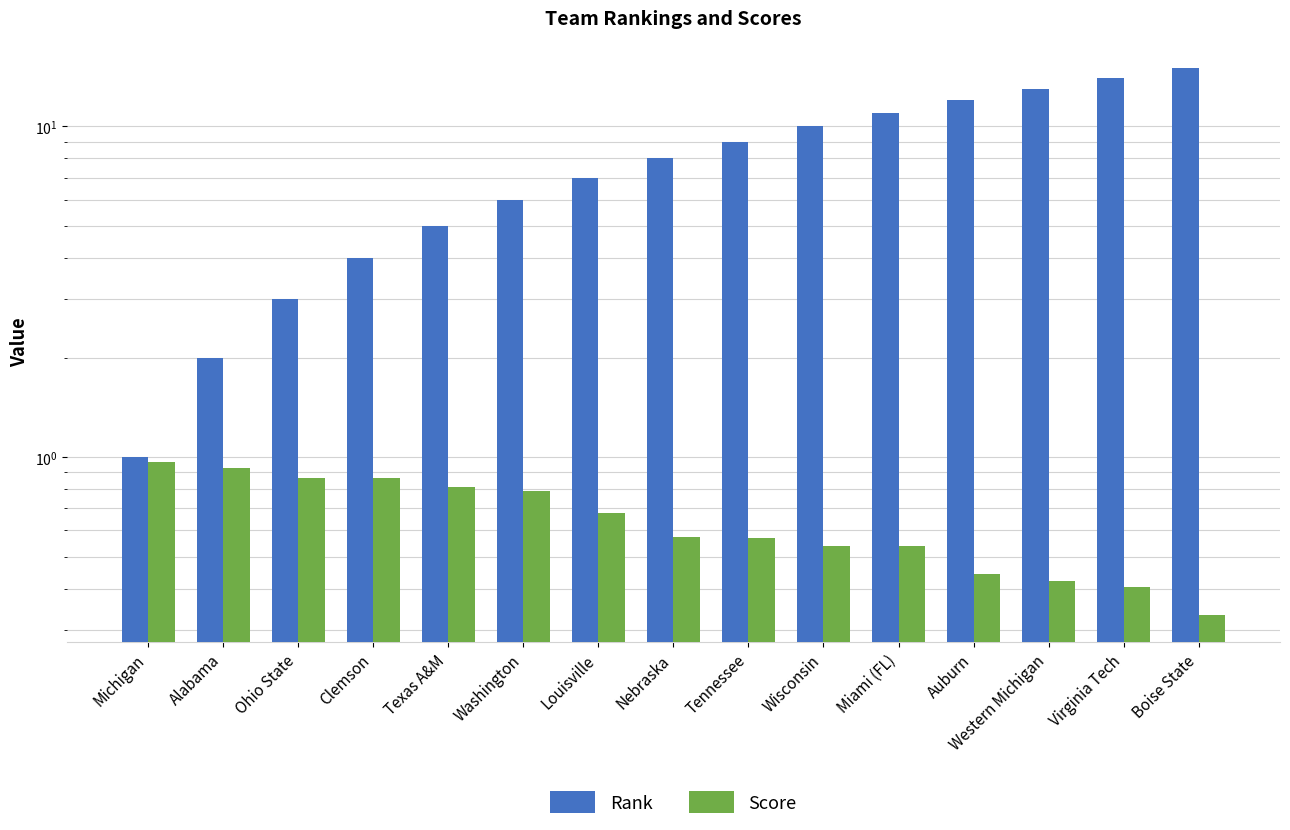

Which series has the largest total across all categories?

Rank